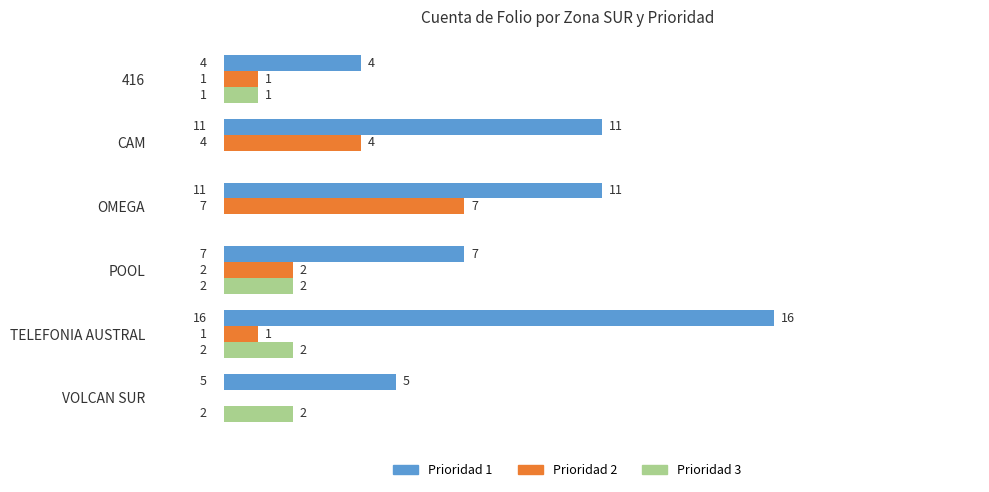

At which category is the sum across all series the highest?

TELEFONIA AUSTRAL